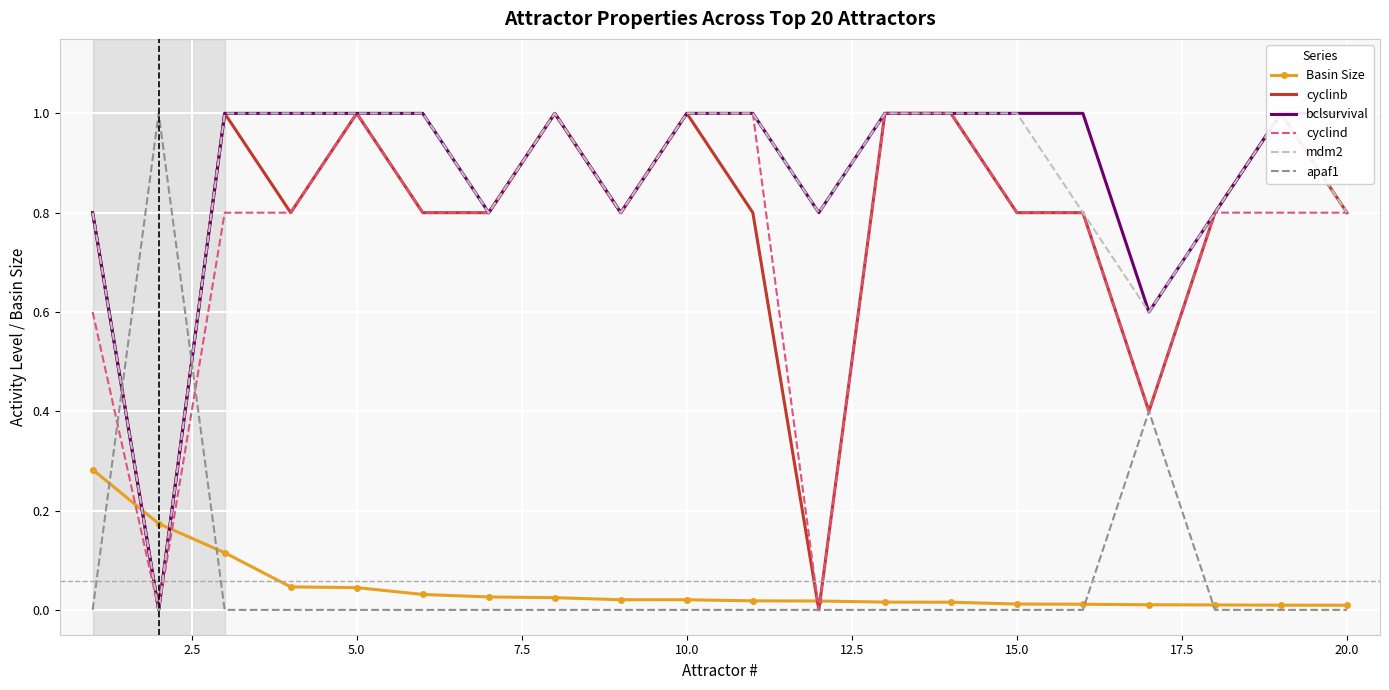

What is the highest value of the cyclind series?

1.0